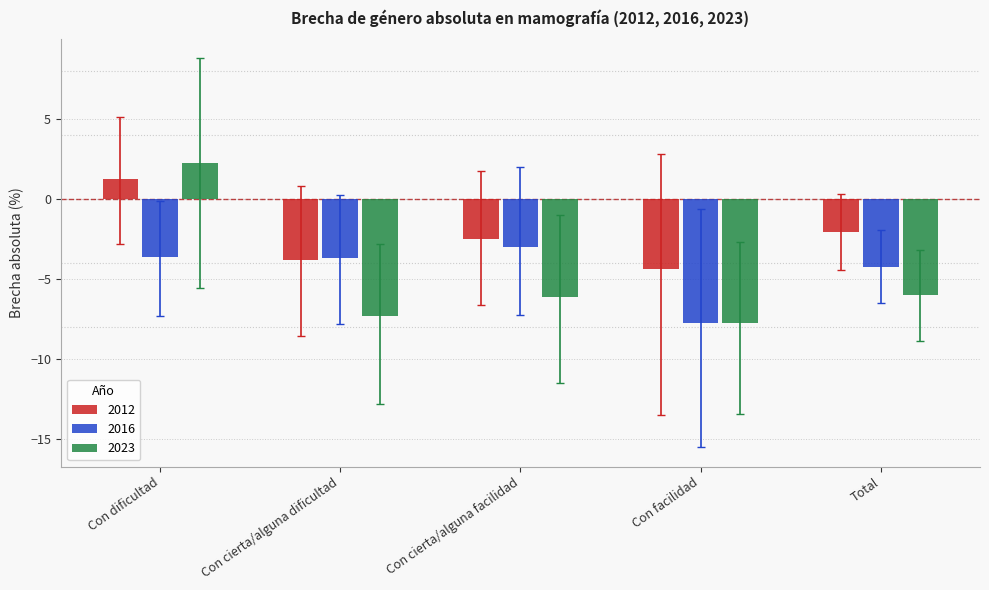

The value of 2023 at Con dificultad is 1.1. True or false?

False